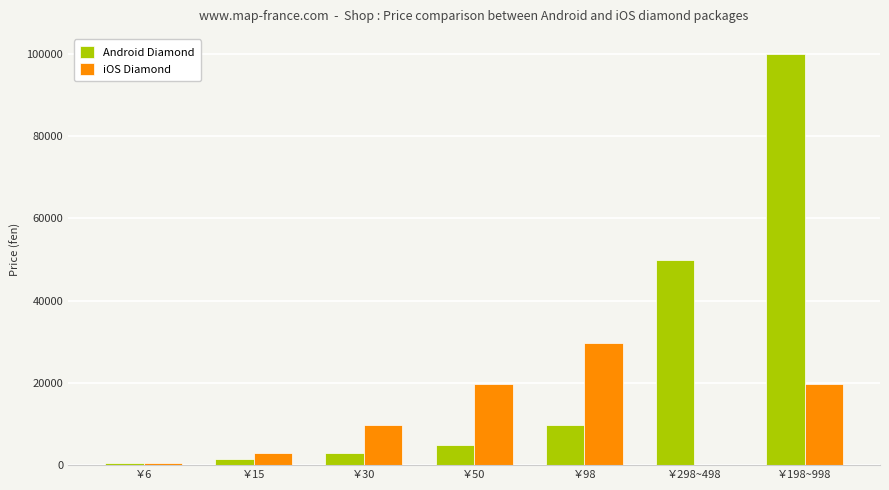

At which label is Android Diamond closest to 50200?

￥298~498